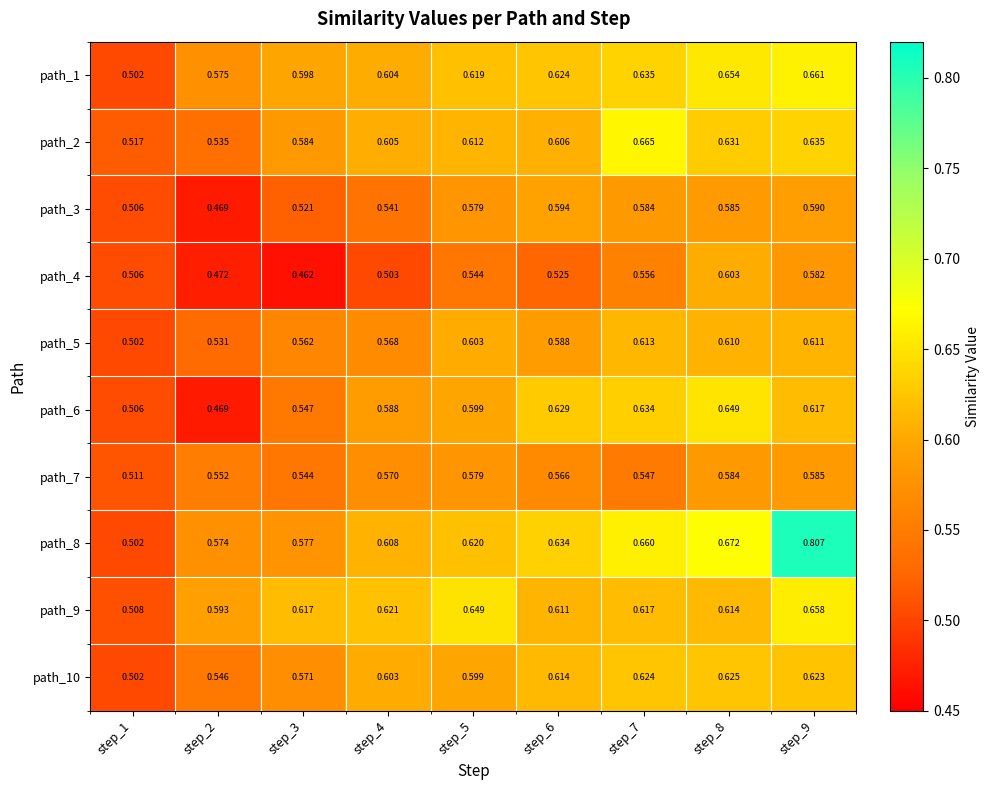

Rank the series at step_8 from lowest to highest value.

path_7, path_3, path_4, path_5, path_9, path_10, path_2, path_6, path_1, path_8